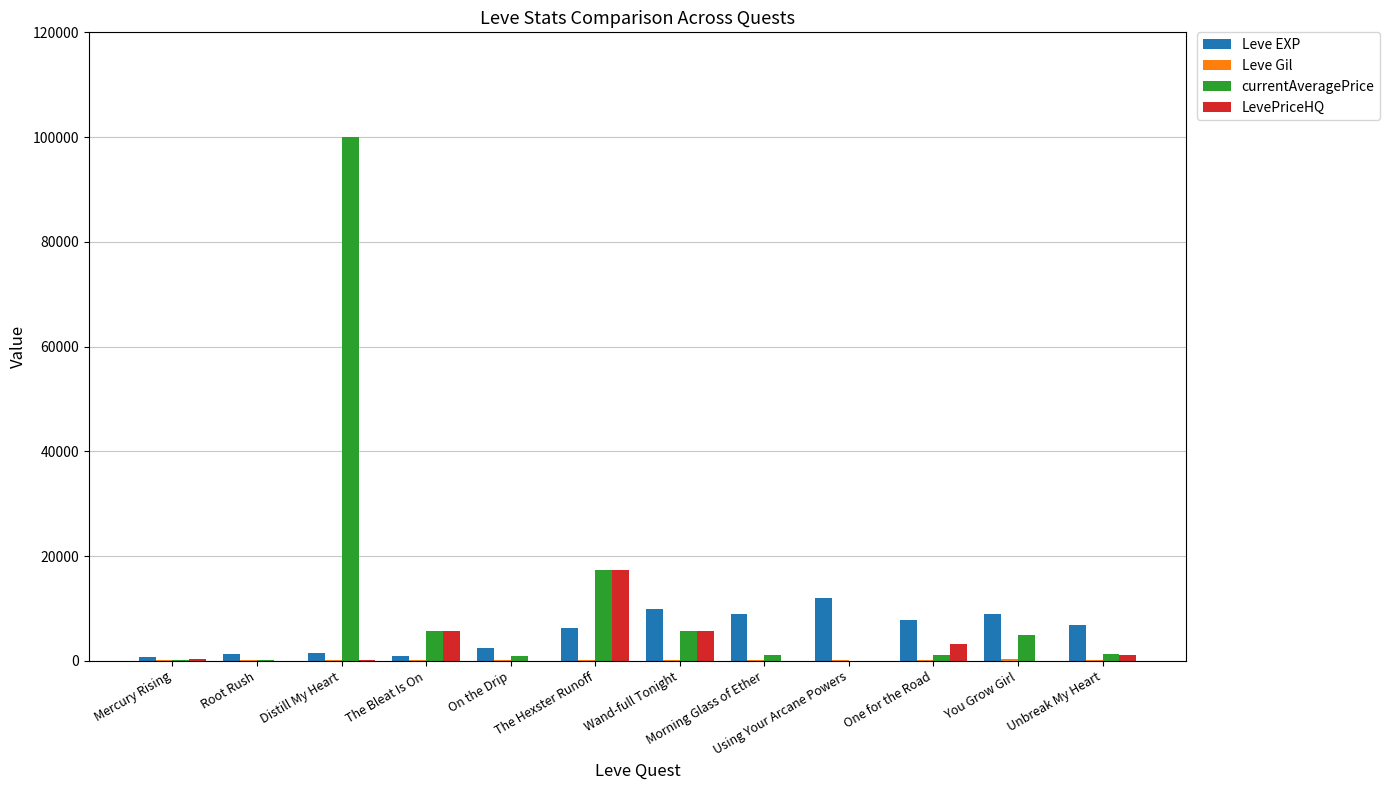

At which category is the sum across all series the highest?

Distill My Heart